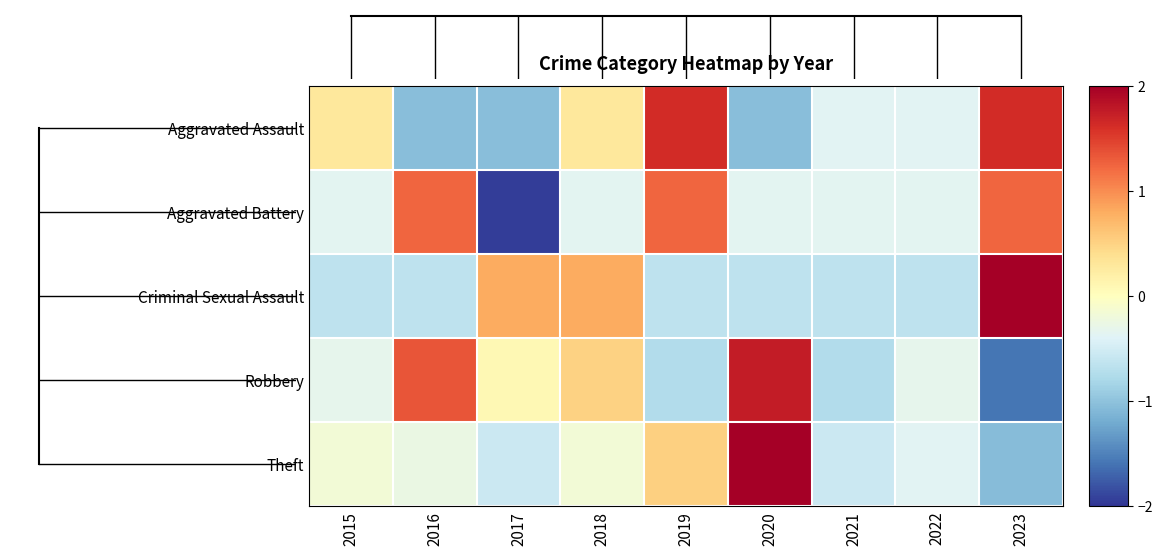

Reading right to left, list all the values displayed in this chart.

Aggravated Assault: 2023=1.6	2022=-0.4	2021=-0.4	2020=-1.0	2019=1.6	2018=0.3	2017=-1.0	2016=-1.0	2015=0.3
Aggravated Battery: 2023=1.2	2022=-0.4	2021=-0.4	2020=-0.4	2019=1.2	2018=-0.4	2017=-1.9	2016=1.2	2015=-0.4
Criminal Sexual Assault: 2023=2.3	2022=-0.6	2021=-0.6	2020=-0.6	2019=-0.6	2018=0.8	2017=0.8	2016=-0.6	2015=-0.6
Robbery: 2023=-1.6	2022=-0.3	2021=-0.7	2020=1.8	2019=-0.7	2018=0.5	2017=0.1	2016=1.3	2015=-0.3
Theft: 2023=-1.1	2022=-0.4	2021=-0.6	2020=2.6	2019=0.5	2018=-0.2	2017=-0.6	2016=-0.3	2015=-0.2